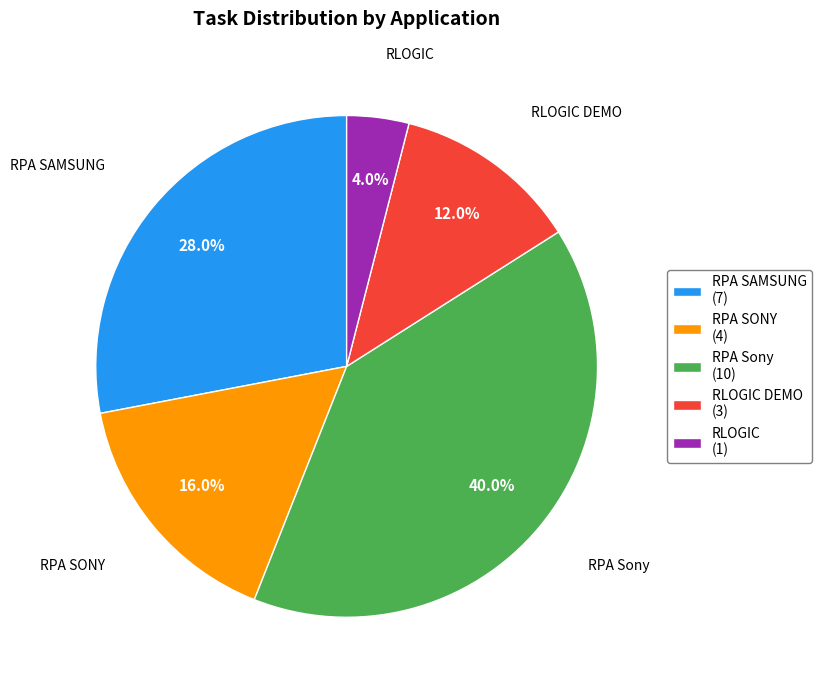

Does any single category account for the majority?

No